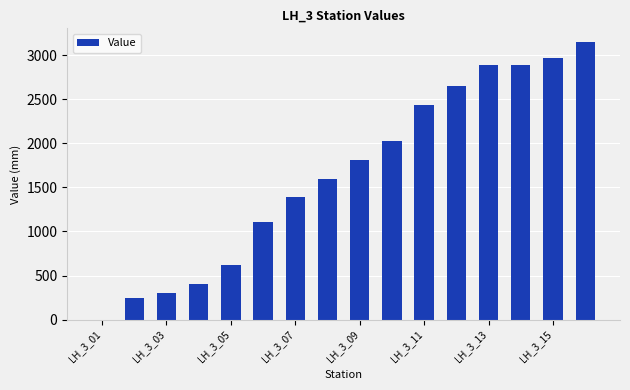

What is the greatest value displayed?

3147